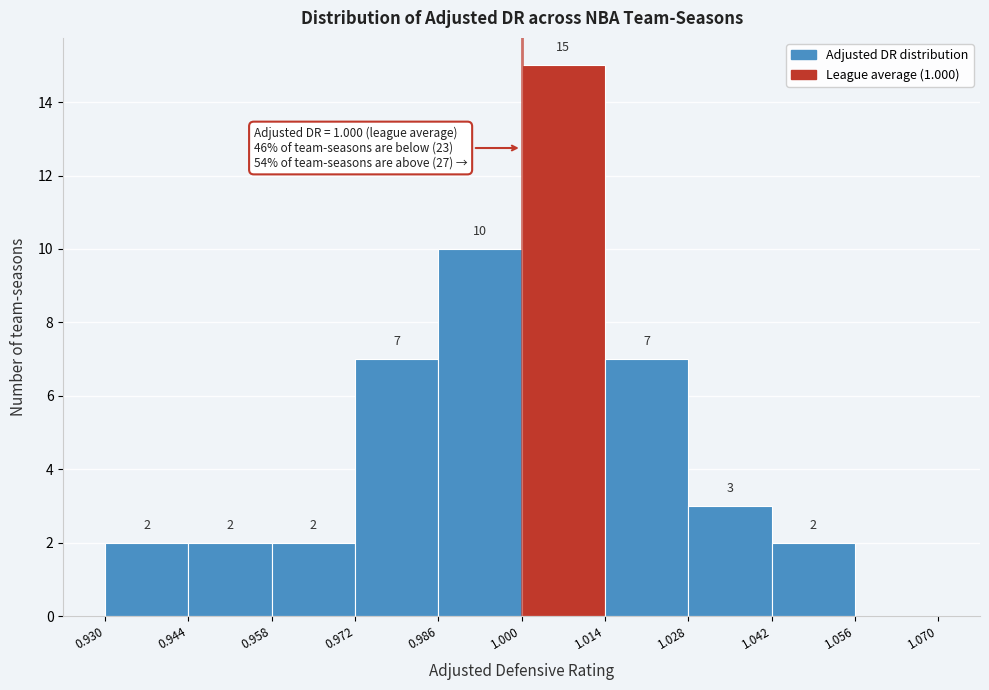

Over which range of the x-axis is the bar tallest?

1.000 to 1.014